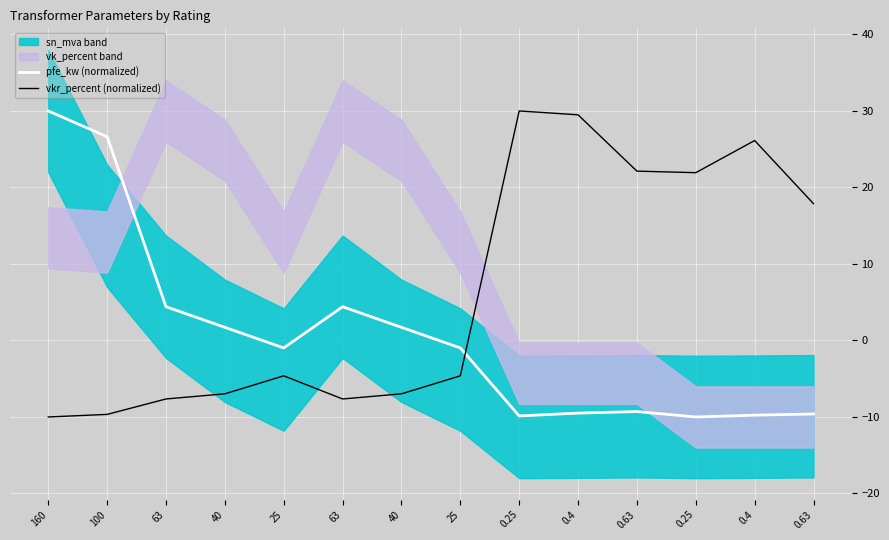

Which series changed the most between 40 and 25?

pfe_kw (normalized)